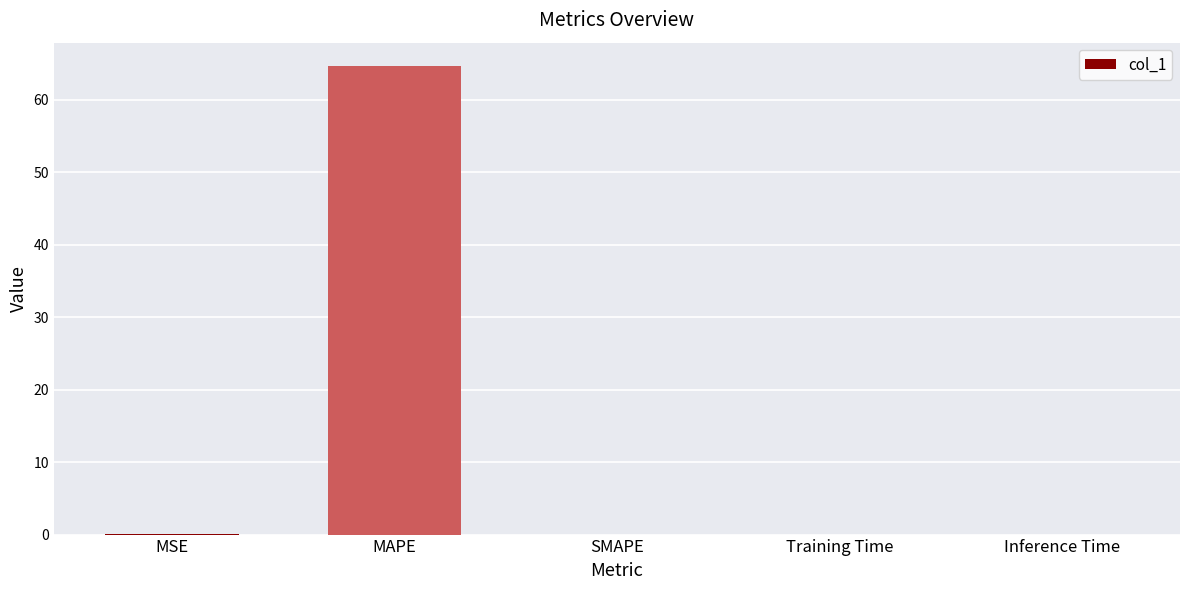

Which label corresponds to the largest value in the chart?

MAPE